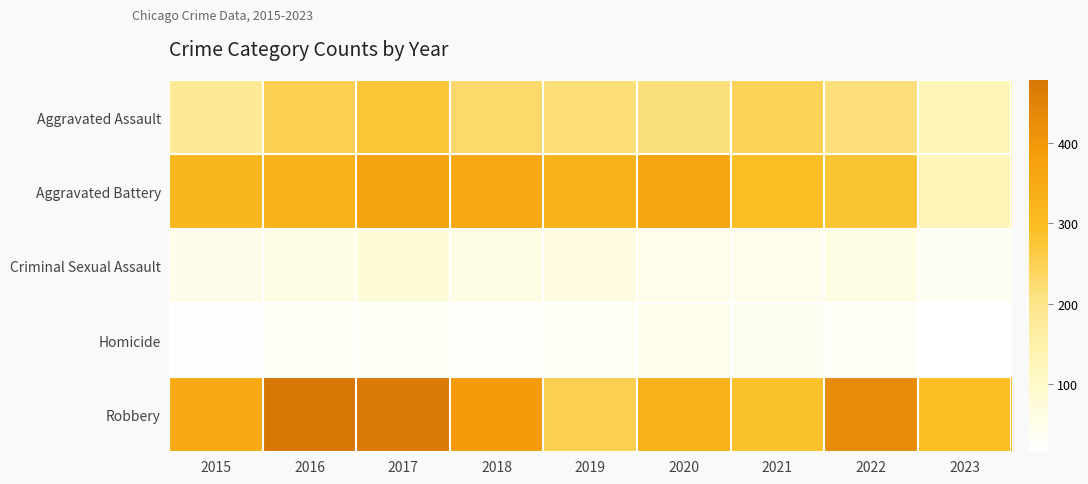

What is the difference between the highest and lowest values at 2019?

298